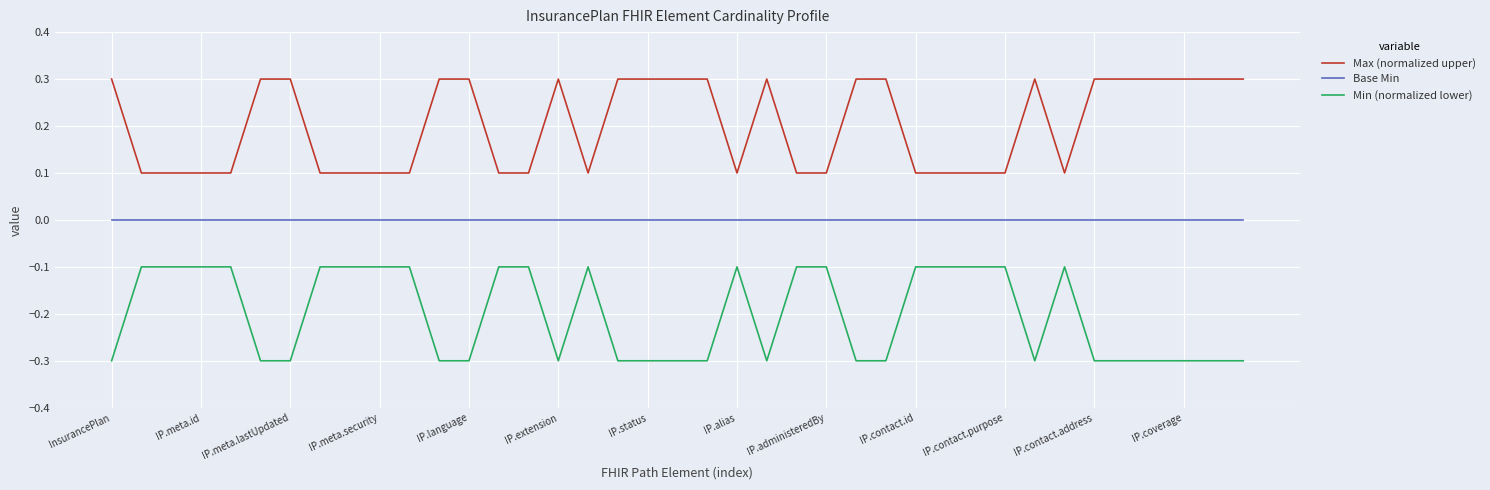

What is the smallest value displayed?

-0.3